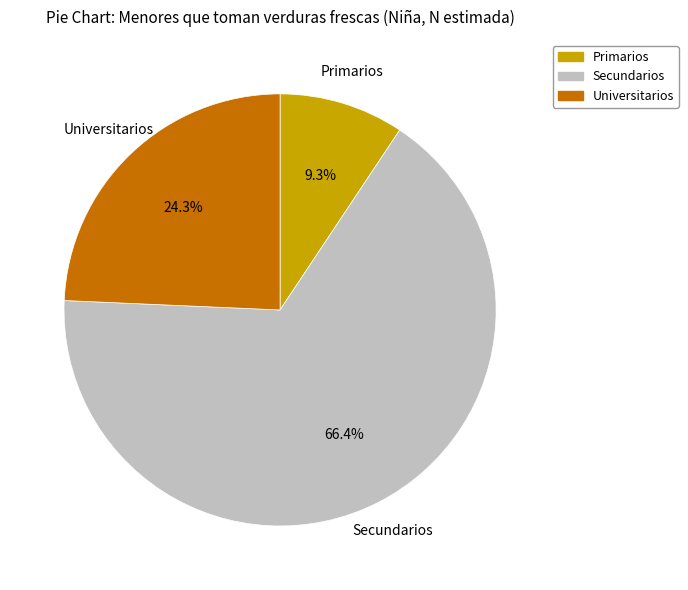

To the nearest percent, what portion does Secundarios represent?

66%